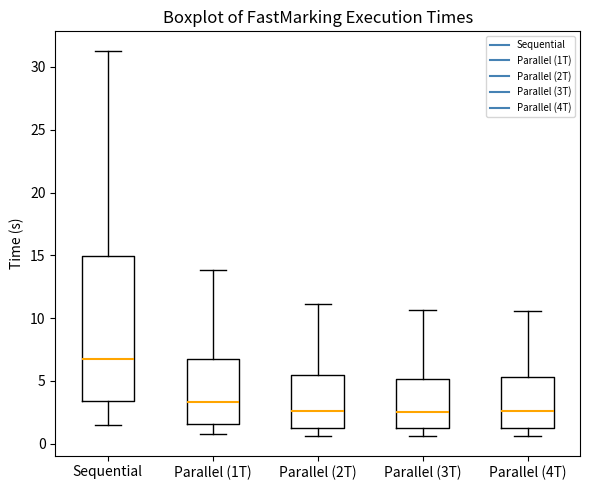

Reading left to right, transcribe this box plot: for each box, give where its median line is, the range the box spans, and where its two whiskers end, as read against the y-axis. The values are not printed on the chart, so give them approximately, as read against the axis.

Sequential: median 6.5, box 3.5 to 15.0, whiskers 1.5 to 31.5
Parallel (1T): median 3.5, box 1.5 to 6.5, whiskers 1.0 to 14.0
Parallel (2T): median 2.5, box 1.0 to 5.5, whiskers 0.5 to 11.0
Parallel (3T): median 2.5, box 1.0 to 5.0, whiskers 0.5 to 10.5
Parallel (4T): median 2.5, box 1.0 to 5.5, whiskers 0.5 to 10.5